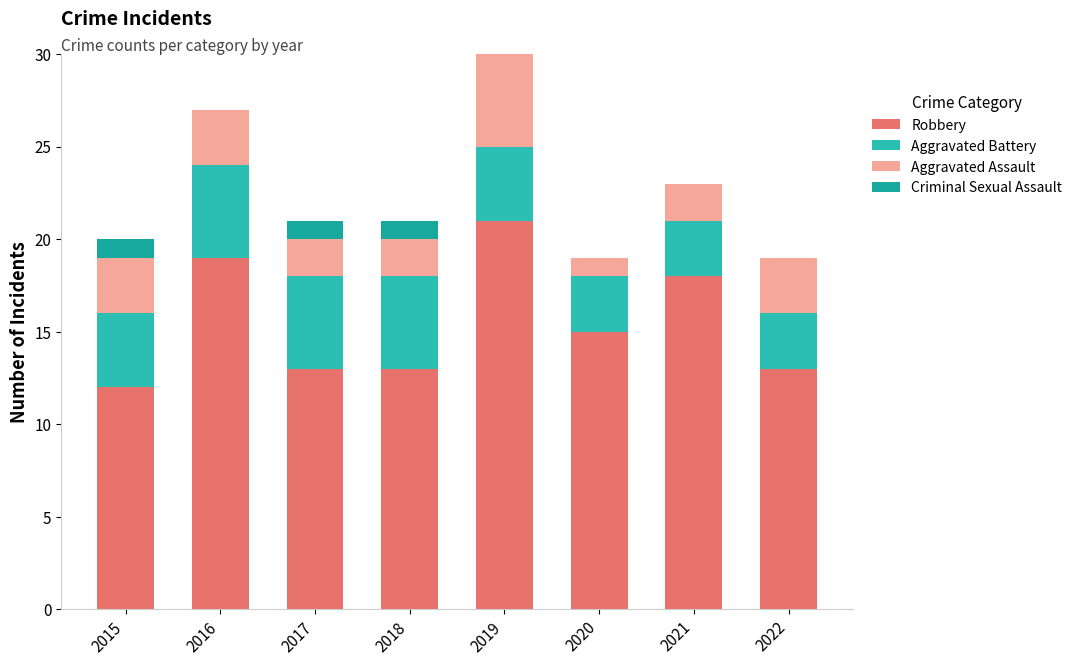

Count the number of categories in the chart.

8